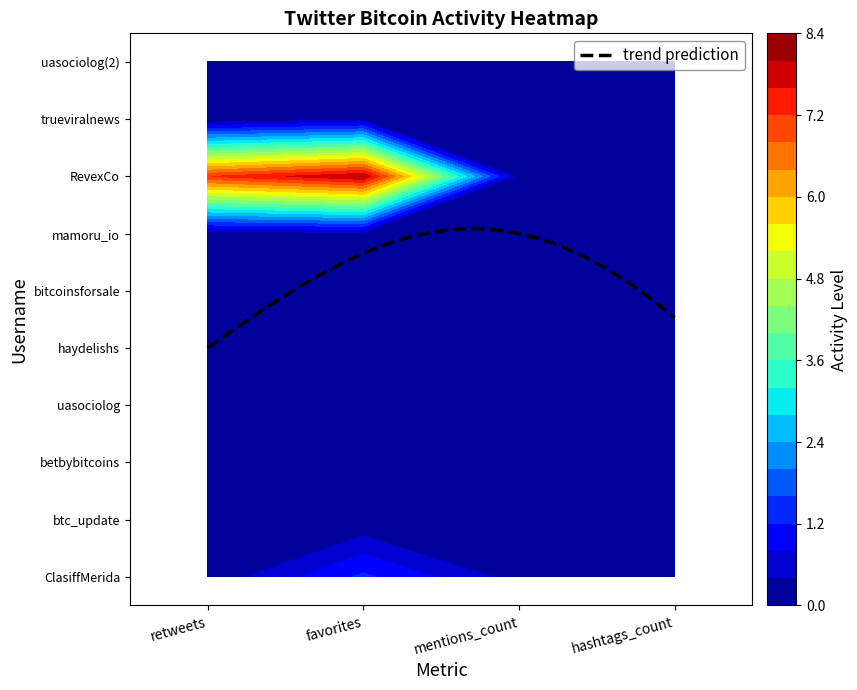

Reading left to right, what are all the values shown in this chart?

ClasiffMerida: 0	1	0	0
btc_update: 0	0	0	0
betbybitcoins: 0	0	0	0
uasociolog: 0	0	0	0
haydelishs: 0	0	0	0
bitcoinsforsale: 0	0	0	0
mamoru_io: 0	0	0	0
RevexCo: 7	8	0	0
trueviralnews: 0	0	0	0
uasociolog2: 0	0	0	0